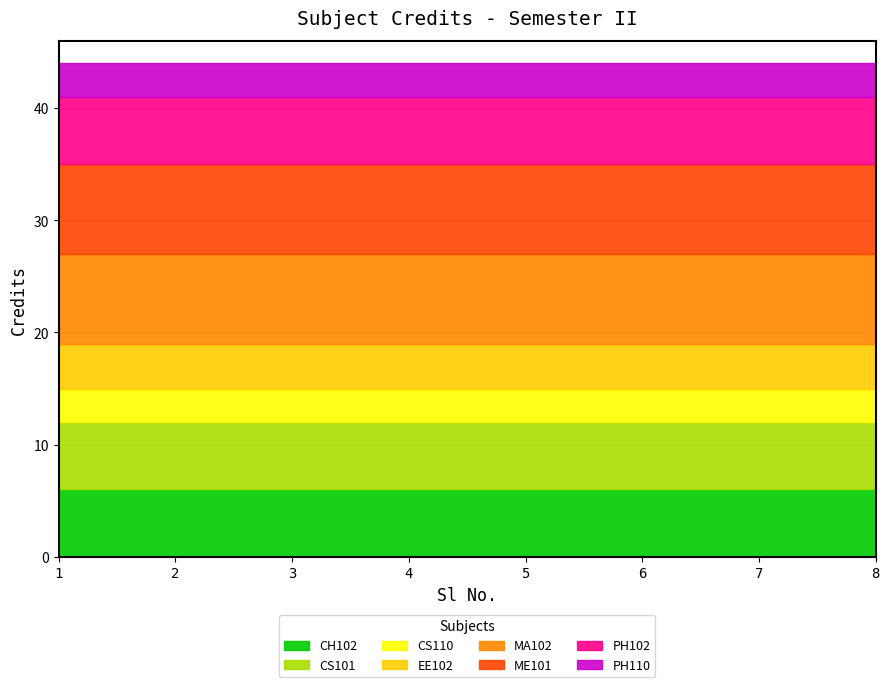

Which has a higher value, 2 or 1?

2